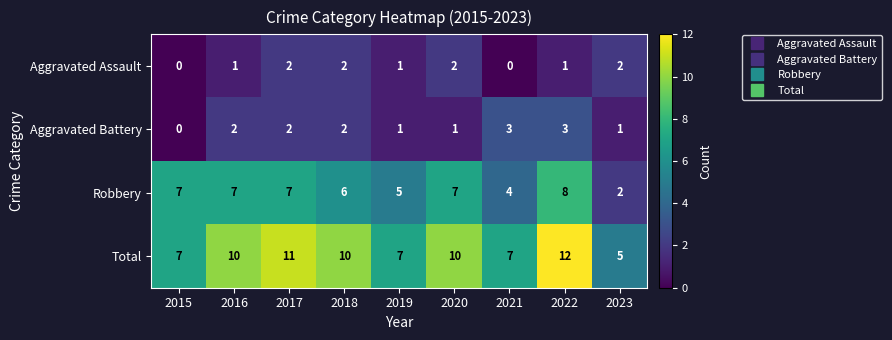

Which series has the widest spread of values?

Total